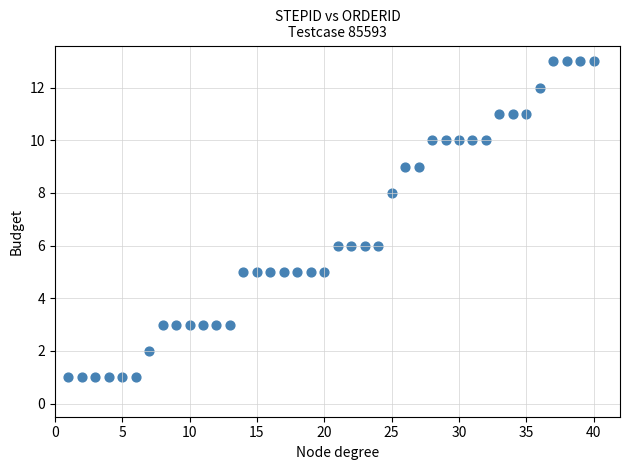

What is the range of X values (max minus min)?

39